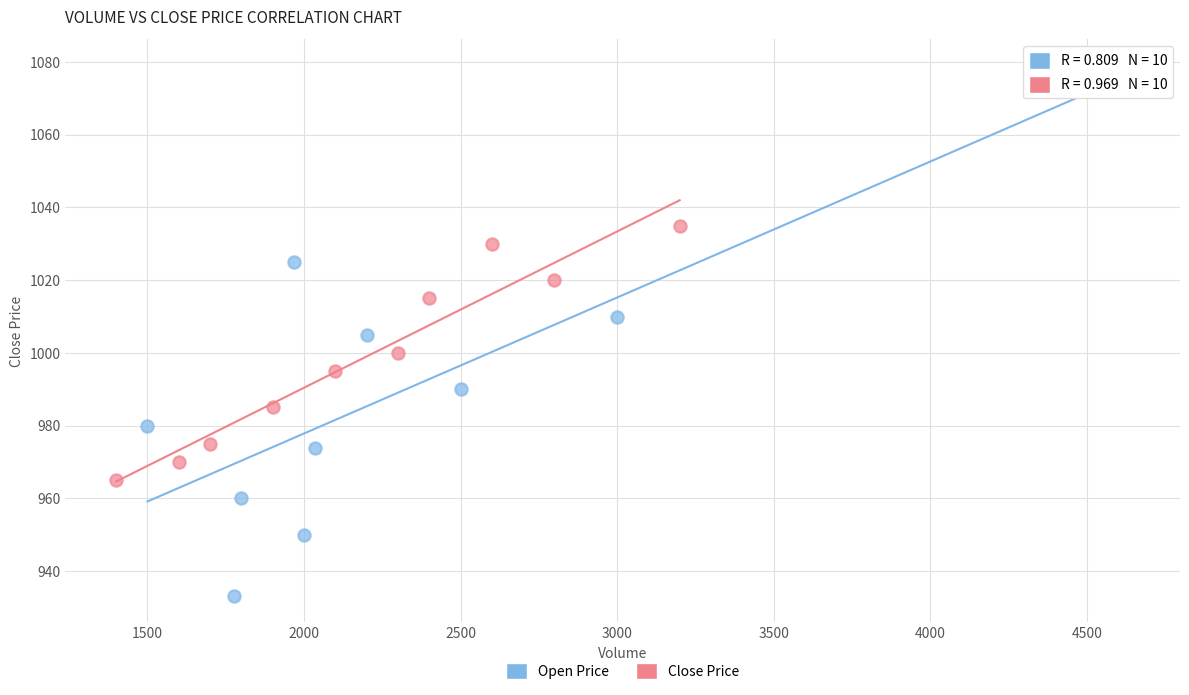

What are all the series names shown in the legend?

Open Price, Close Price